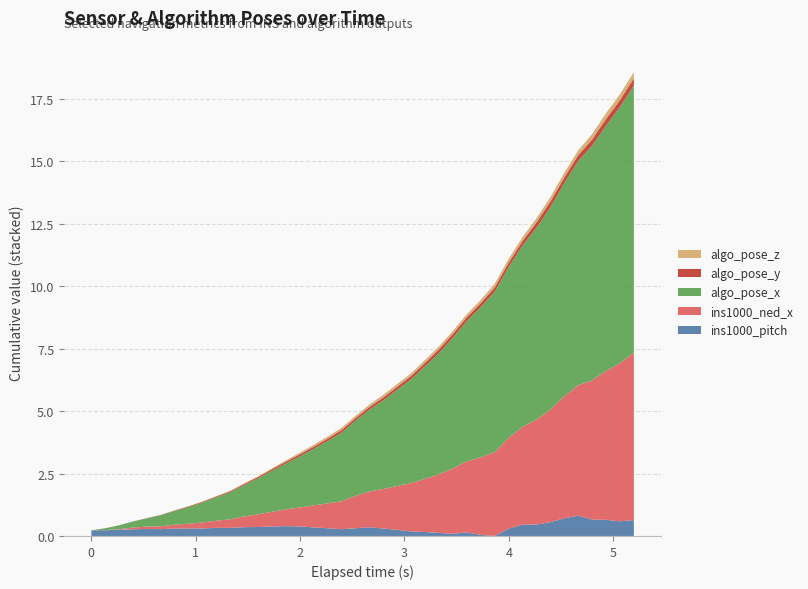

What is the highest value of the ins1000_pitch series?

0.8